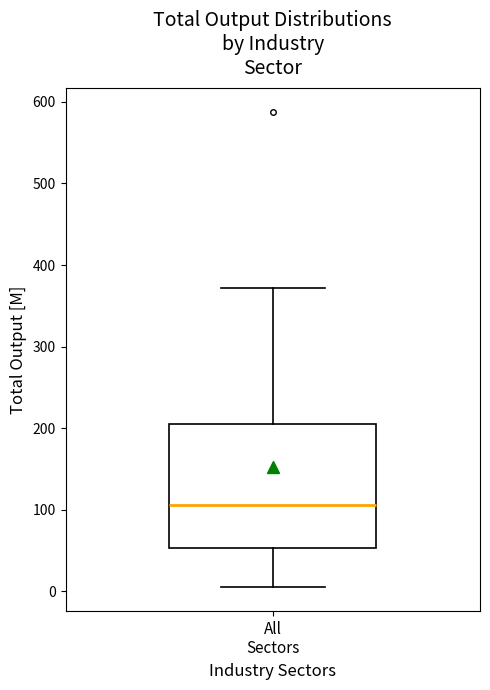

Read this box plot against the y-axis: the position of the median line, the range covered by the box, and the ends of both whiskers. The values are not printed on the chart, so give them approximately, as read against the axis.

median 110, box 50 to 210, whiskers 0 to 370